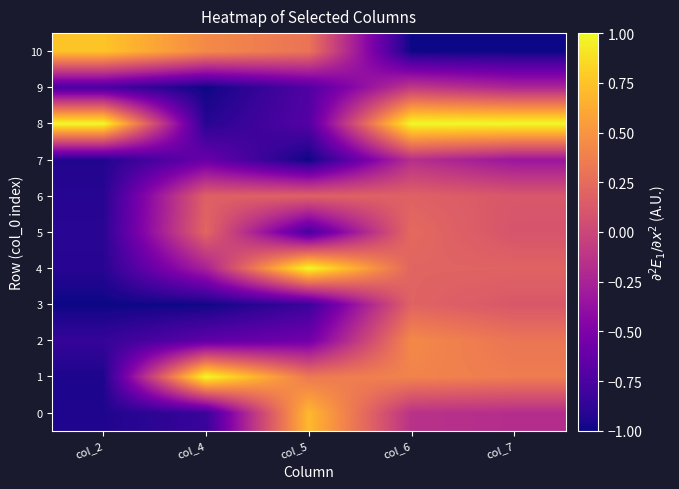

What is the total value across all series at col_6?

1.2